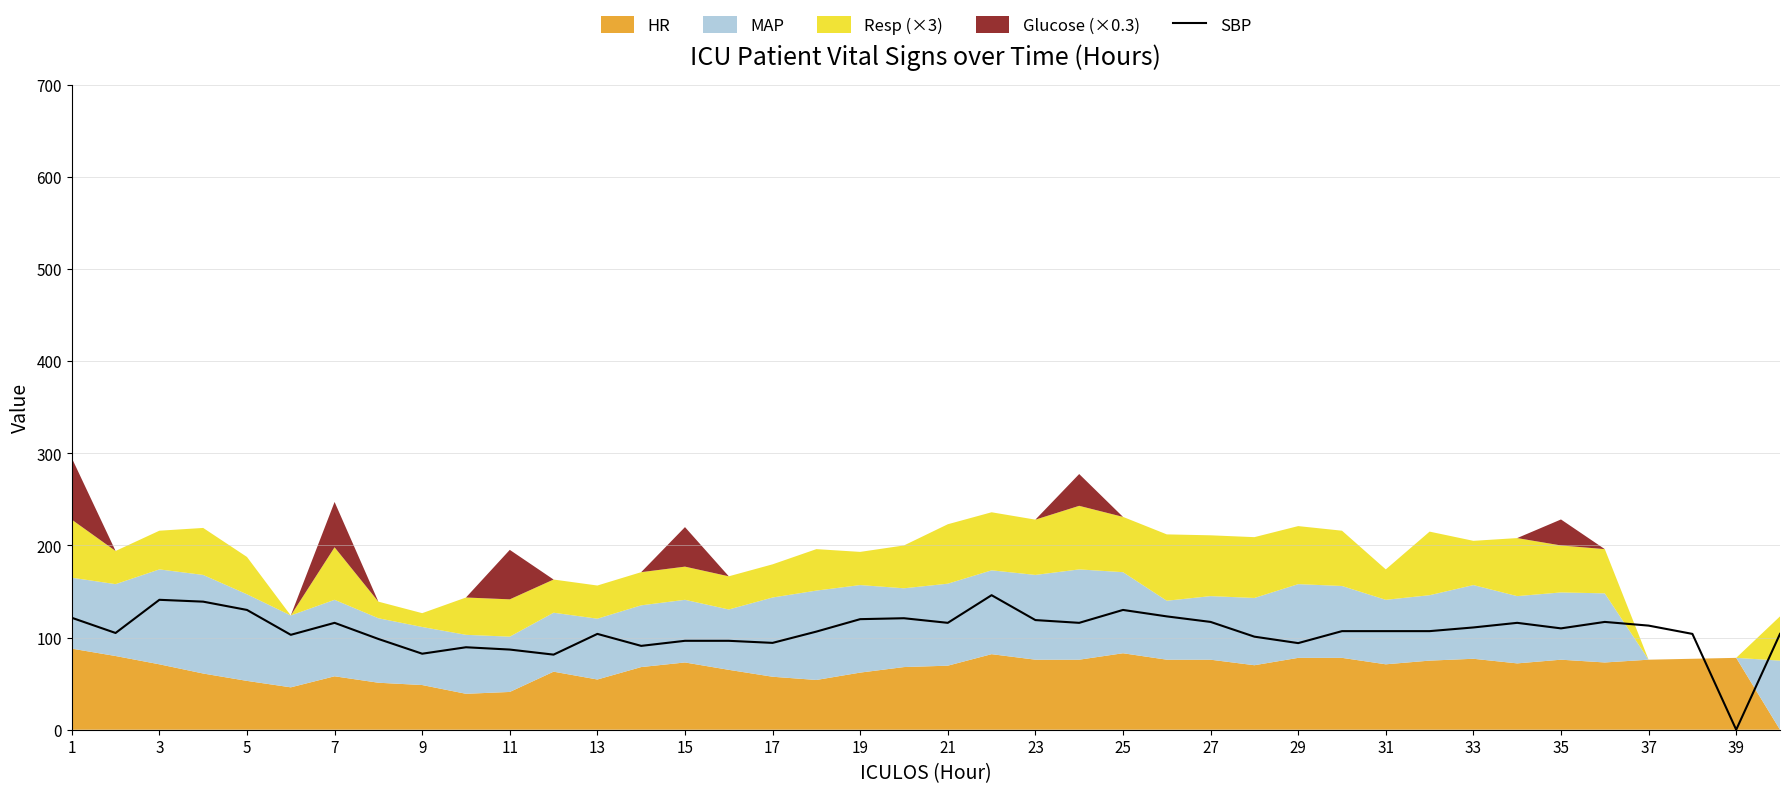

The value of SBP at 21 is 116.0. True or false?

True